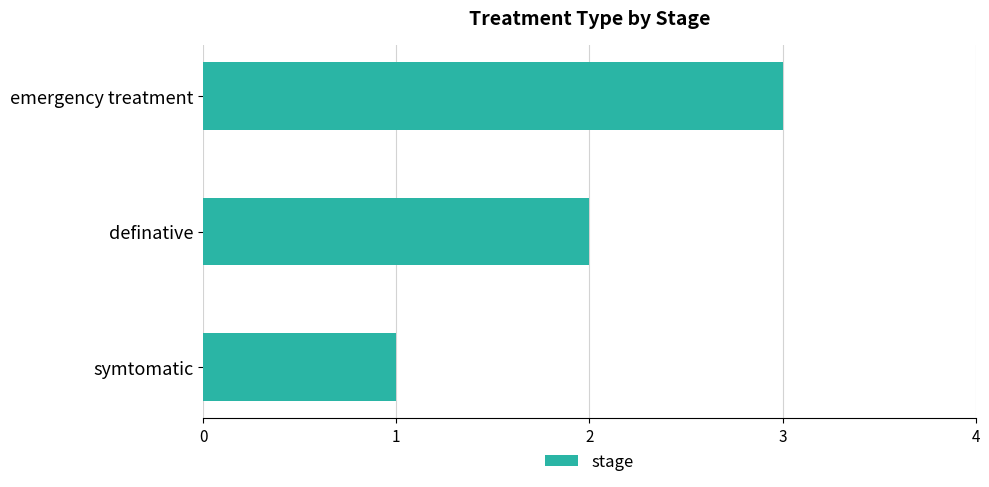

Which label corresponds to the smallest value in the chart?

symtomatic